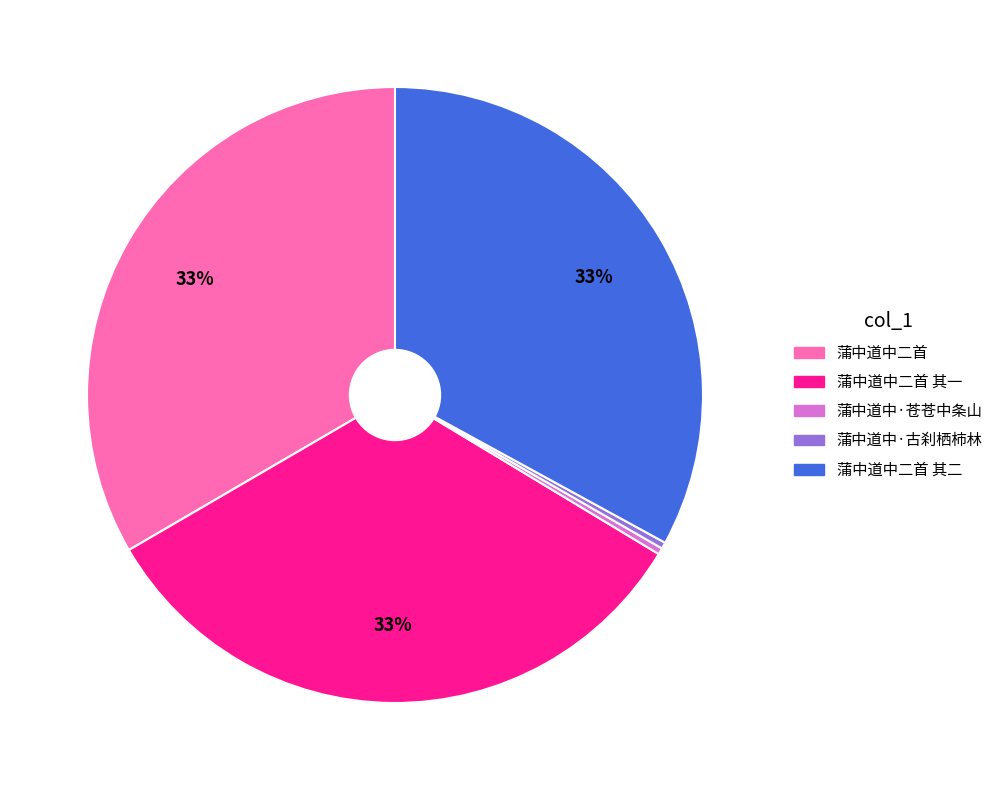

Does any single category account for the majority?

No